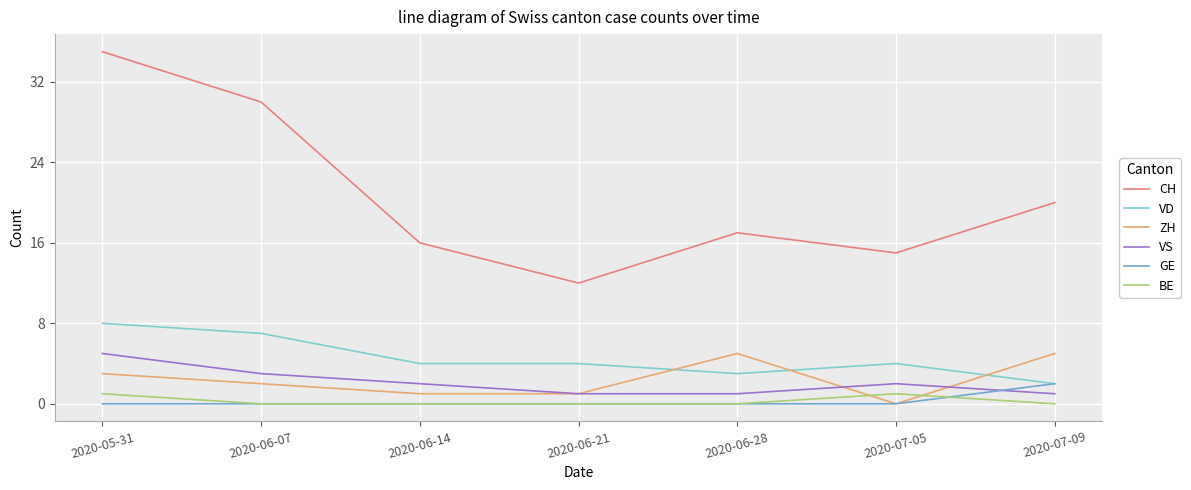

What position from the right is 2020-06-14?

5